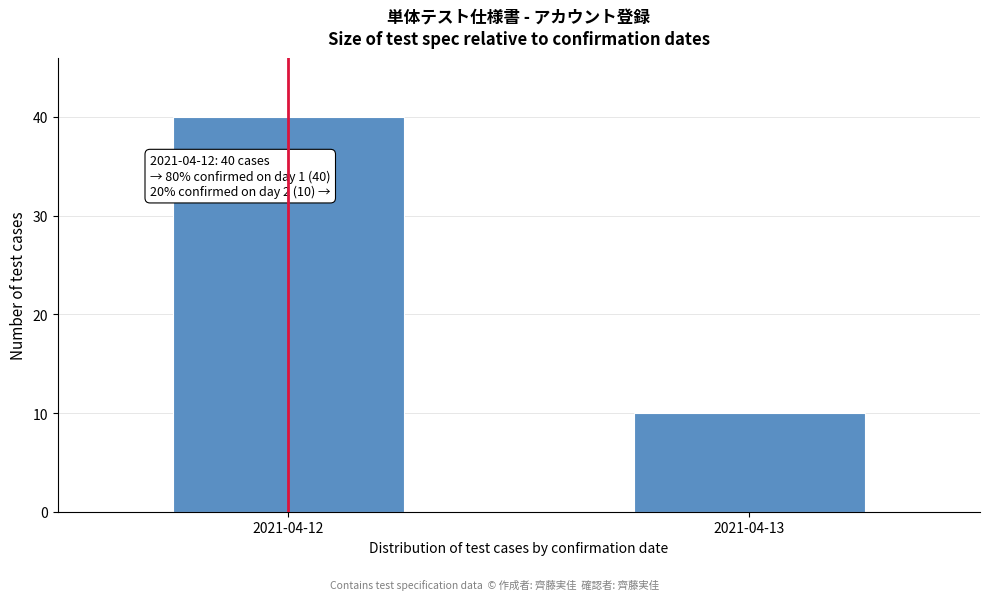

Reading left to right, list all the values displayed in this chart.

2021-04-12=40	2021-04-13=10